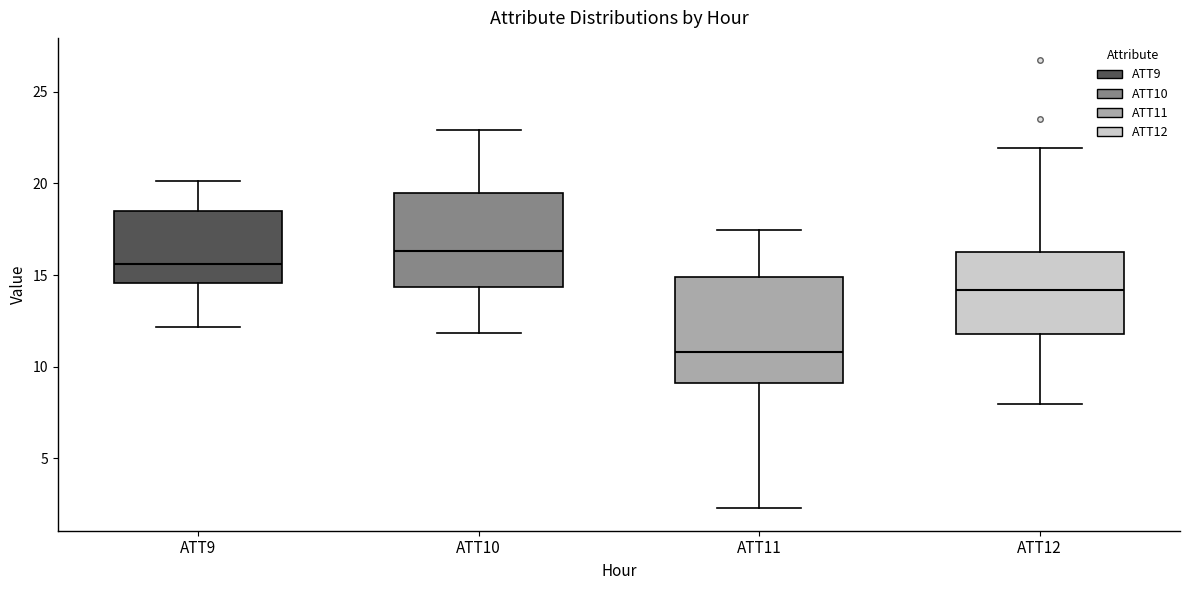

Which box's median line is the highest?

ATT10